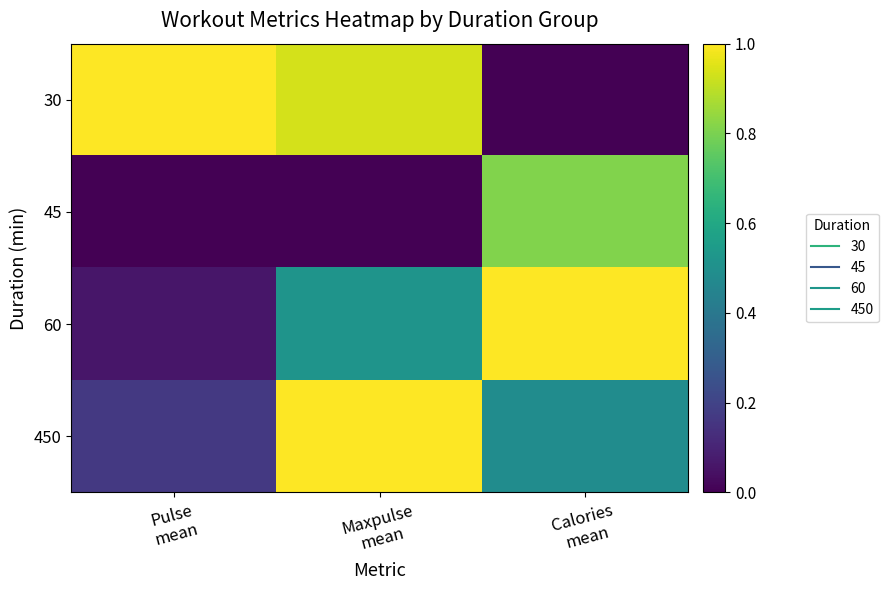

List the series in order of their peak value, highest first.

60, 450, 30, 45